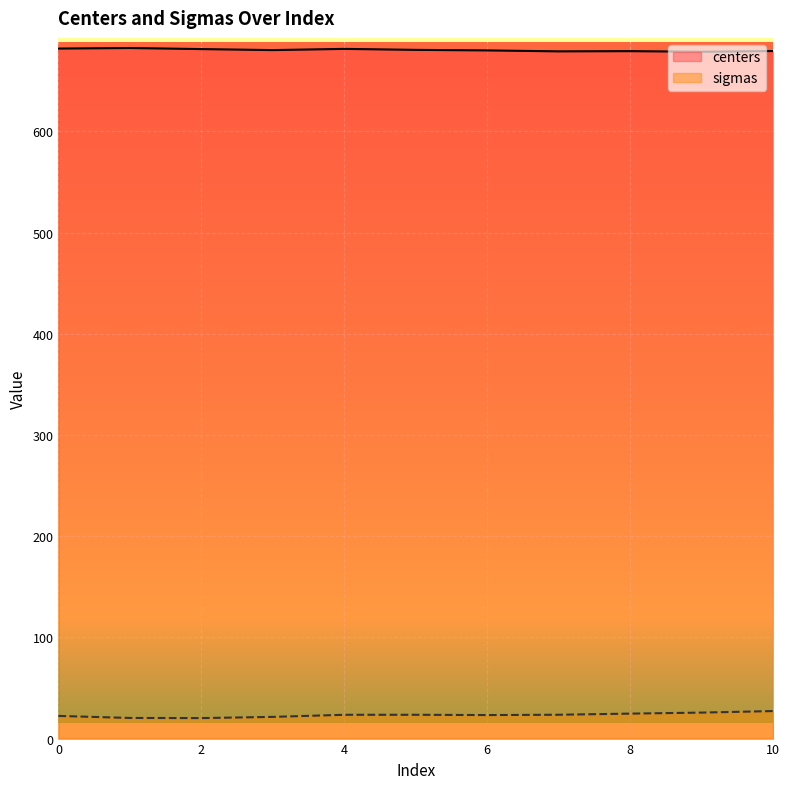

True or false: centers and sigmas cross at least once.

False